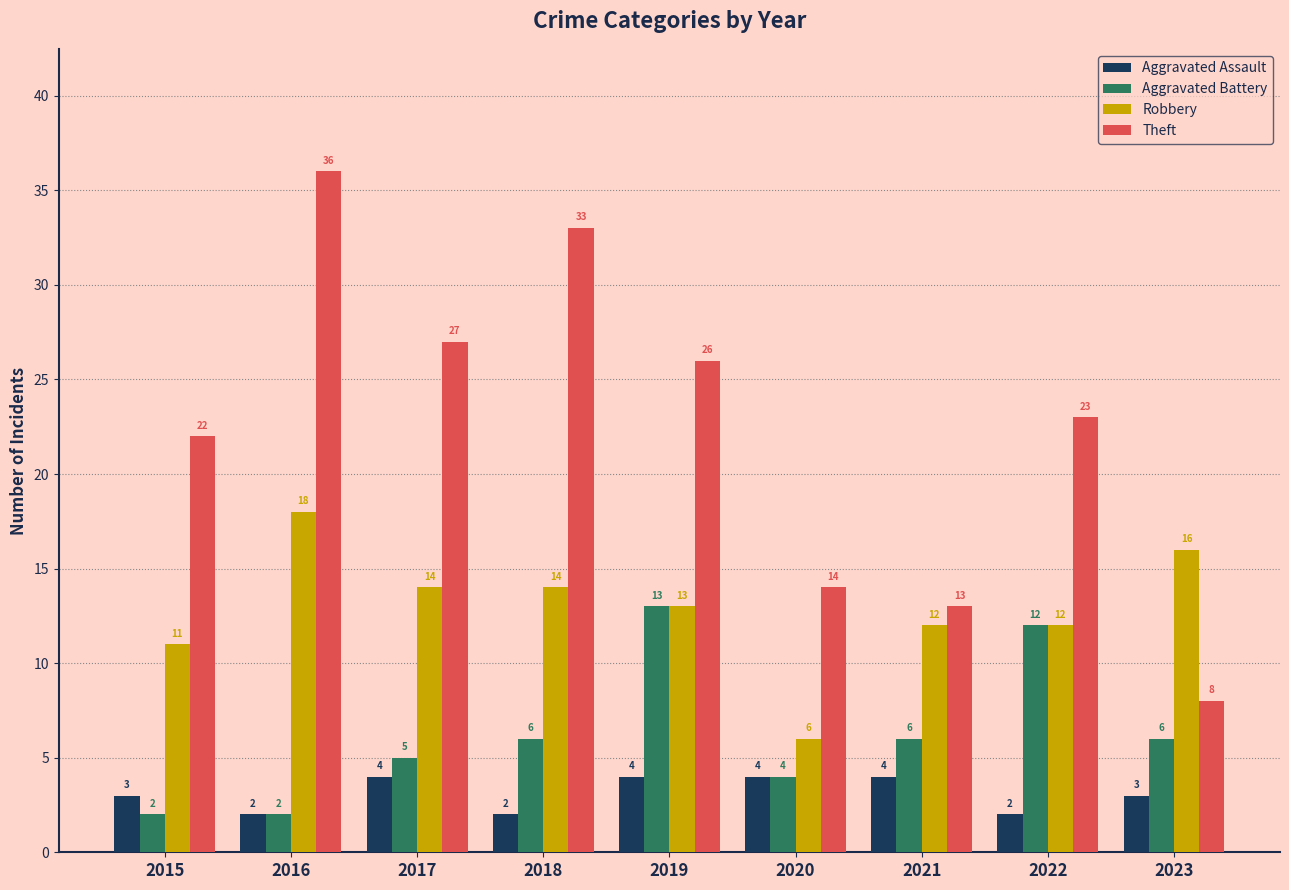

The value of Aggravated Battery at 2019 is 13. True or false?

True